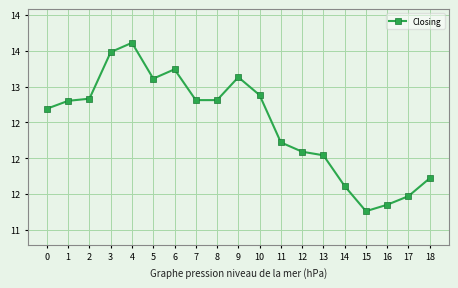

Does the chart have visible grid lines?

Yes